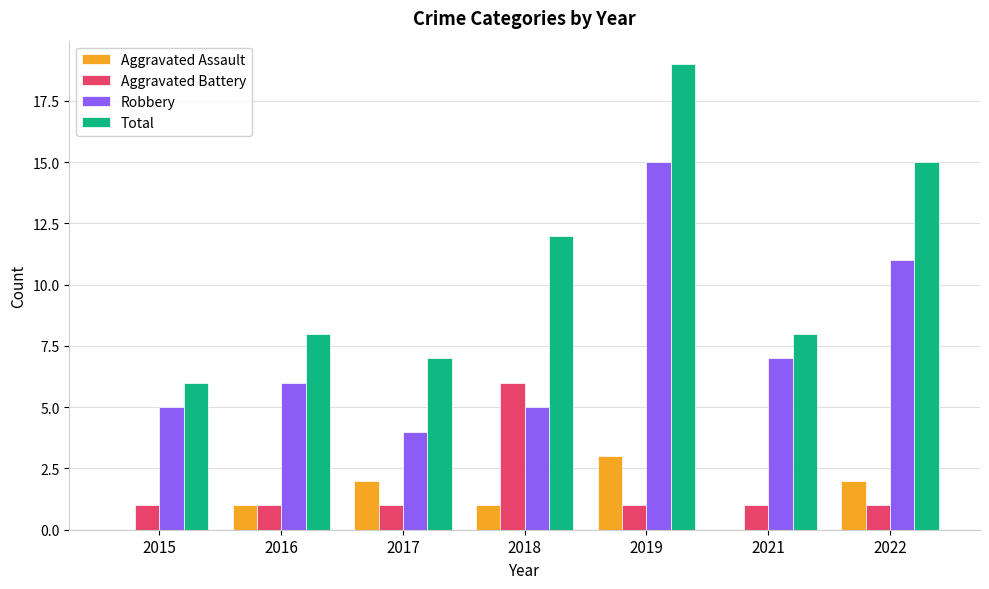

Is it true that Total equals 13 at 2019?

False